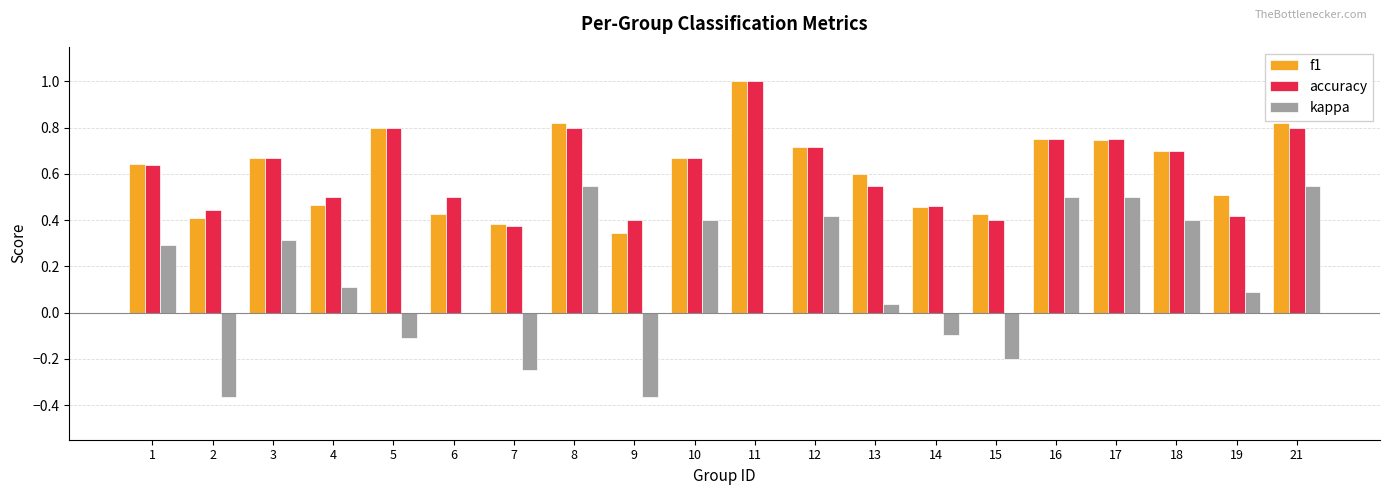

Between 6 and 15, which series saw the biggest shift?

kappa